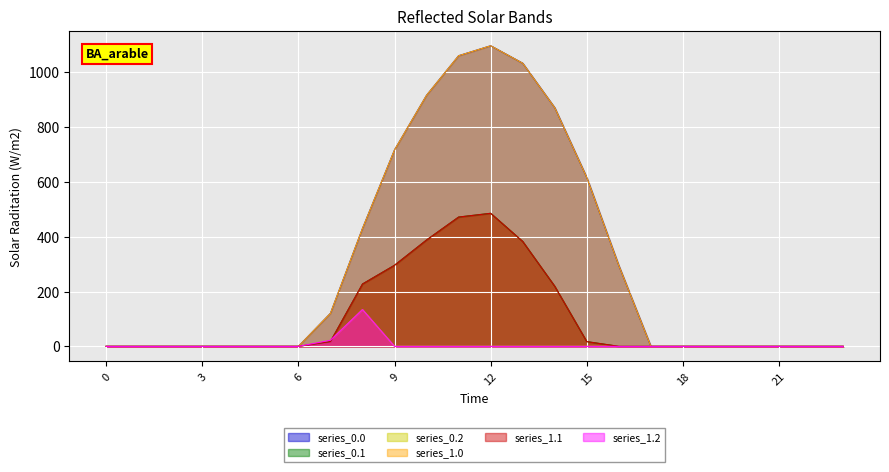

Count the number of data series in this chart.

6